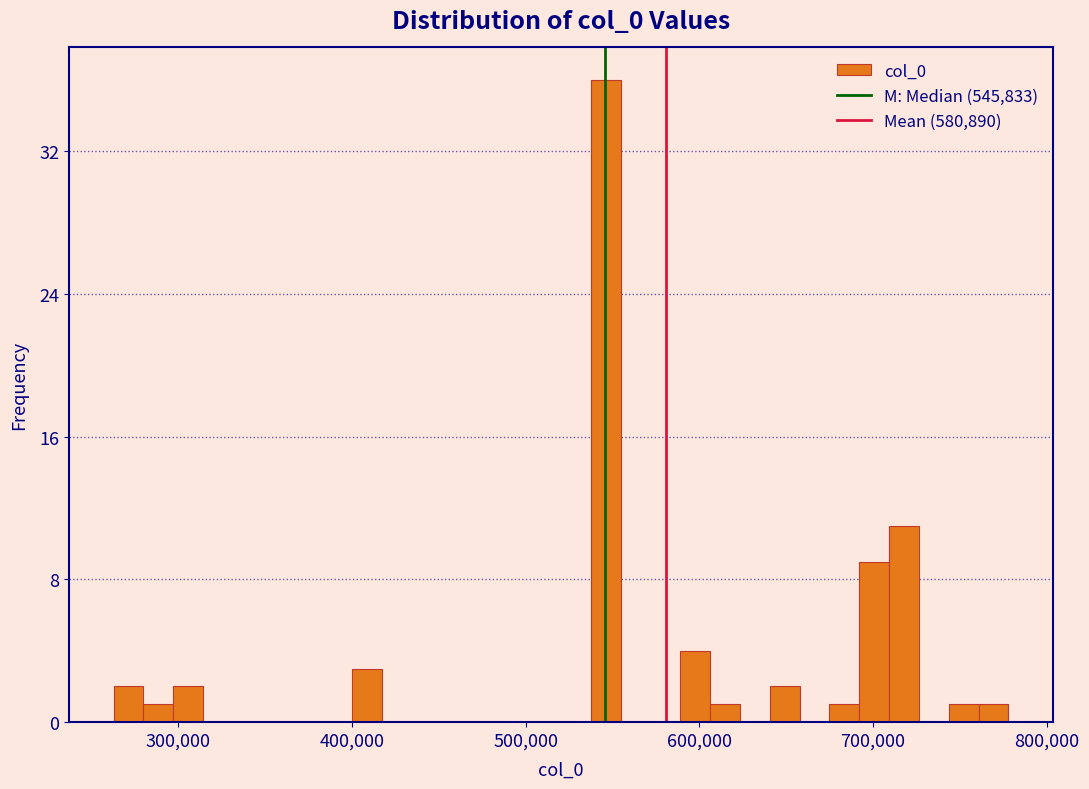

Read against the x-axis, roughly where is the centre of the tallest bar?

550000